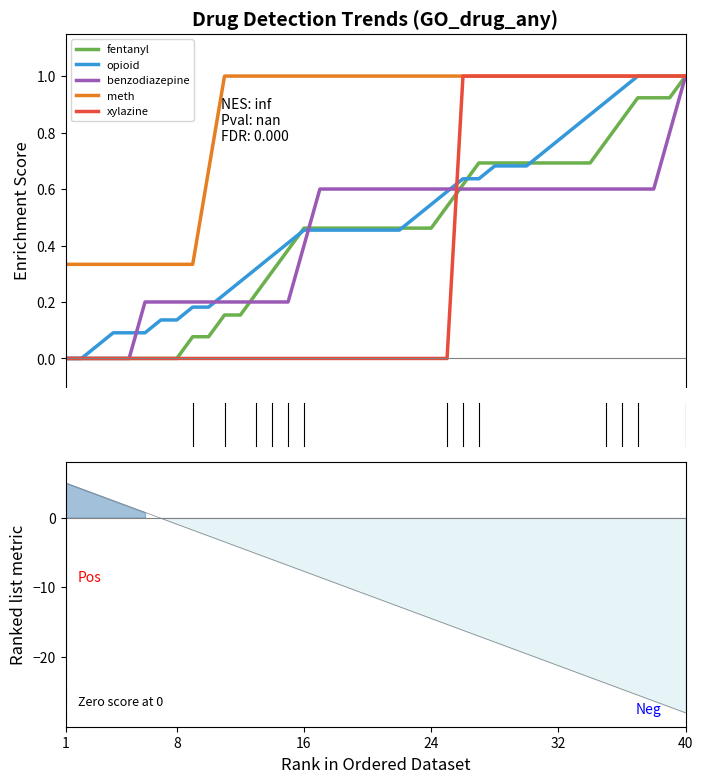

What is the label of the 8th point from the right?

32